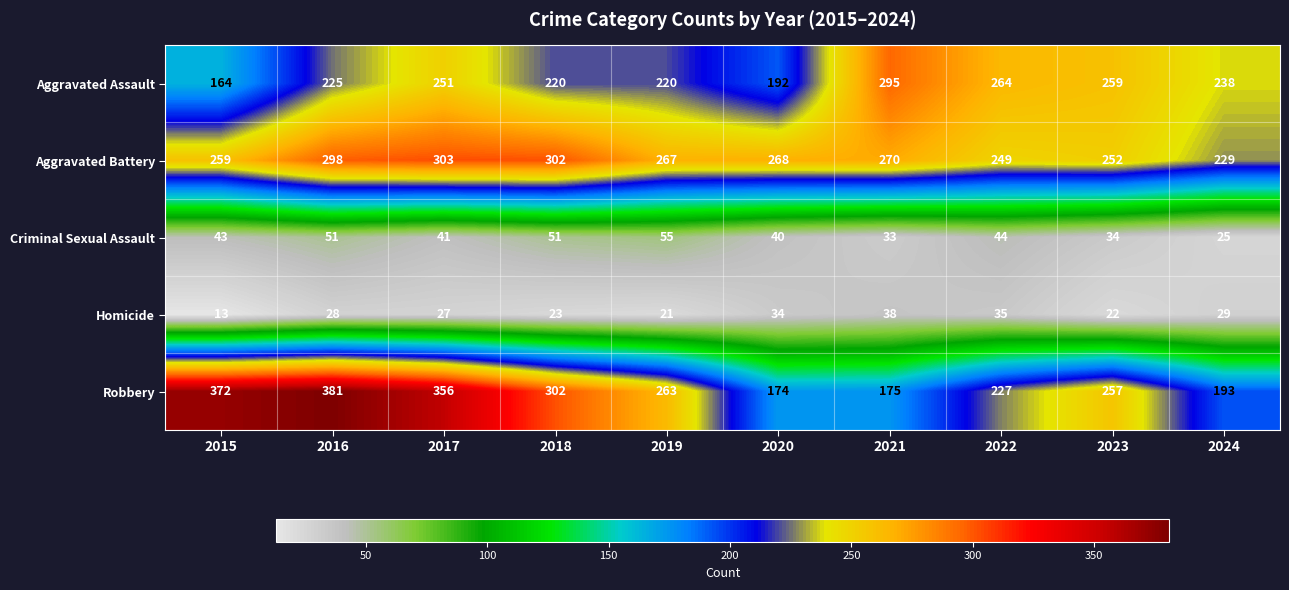

At which category is the sum across all series the highest?

2016